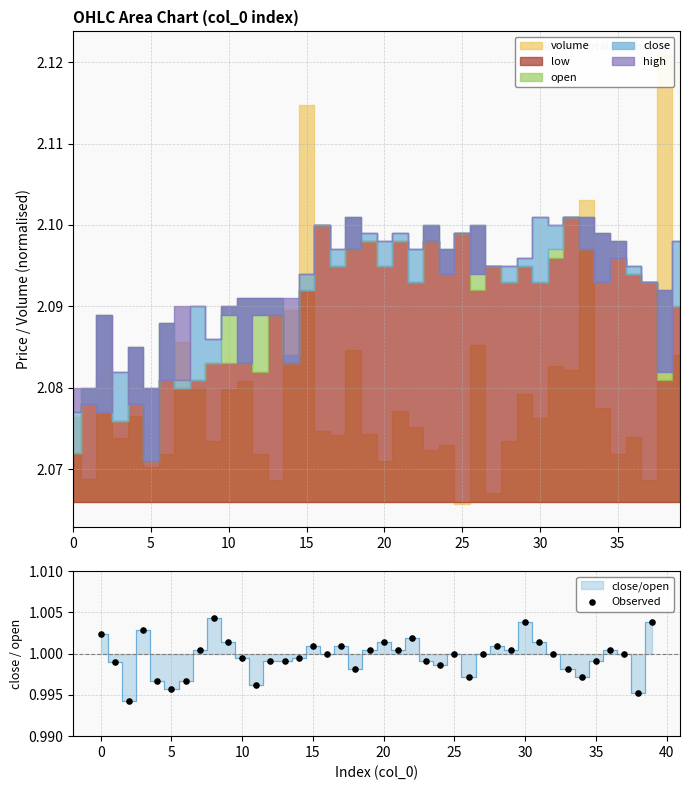

Which has a higher value, 20 or 34?

34